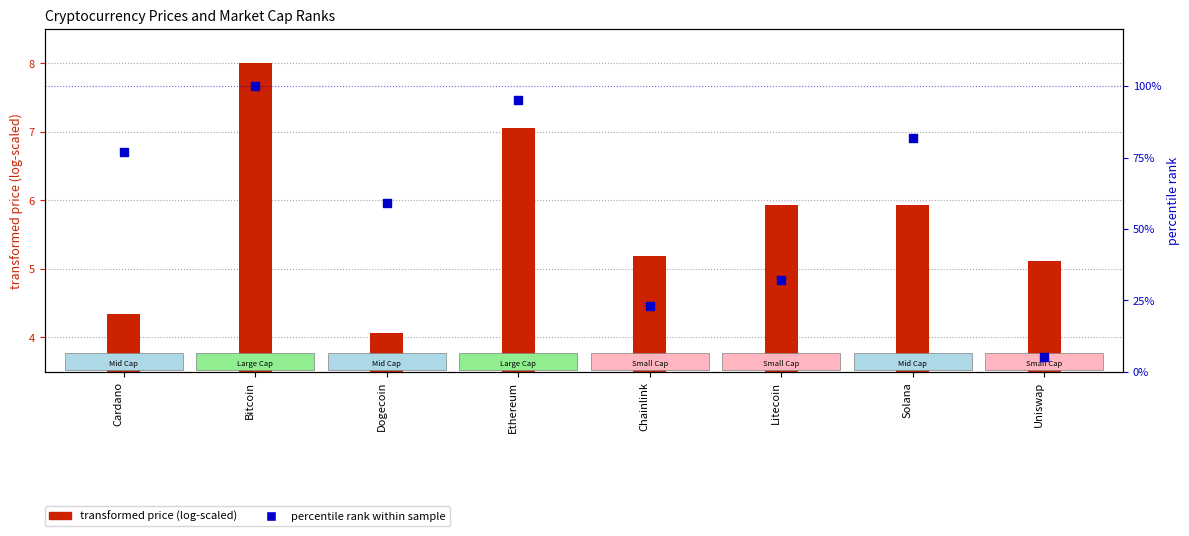

At which category is the sum across all series the highest?

Bitcoin